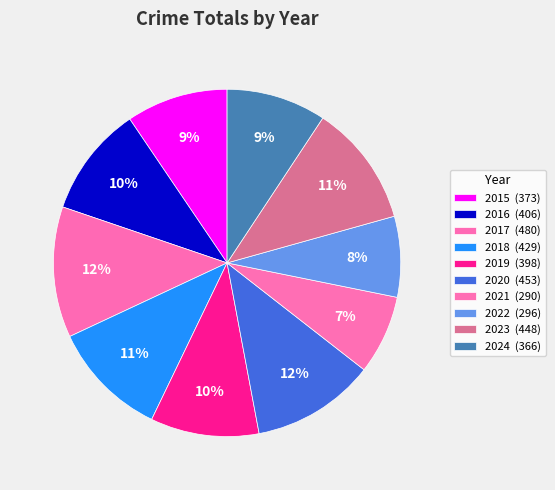

How many slices are in this pie chart?

10